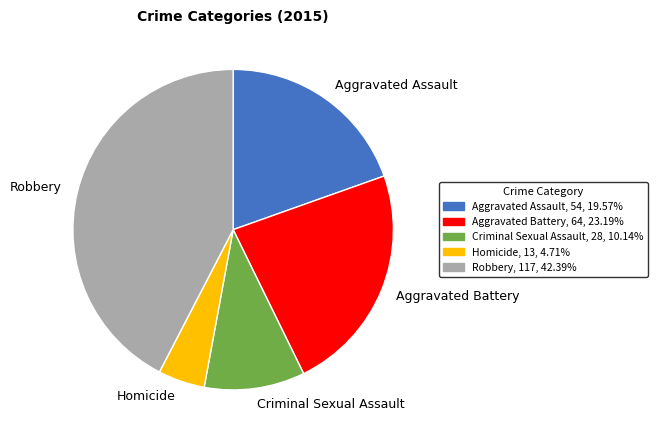

Is it true that Criminal Sexual Assault is 10% of the pie?

True